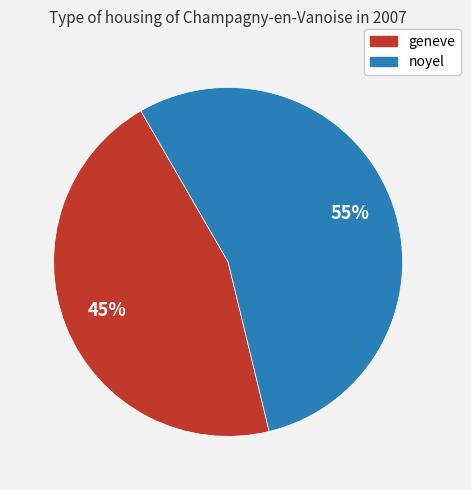

Between geneve and noyel, which is larger?

noyel